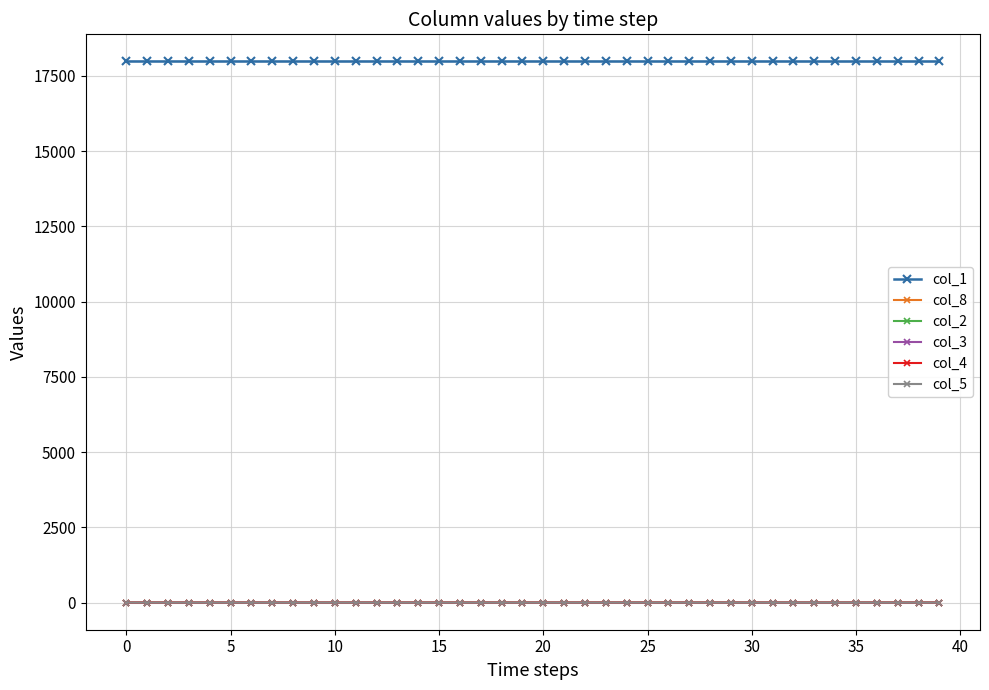

The col_5 series shows 0.0 at 29. True or false?

False